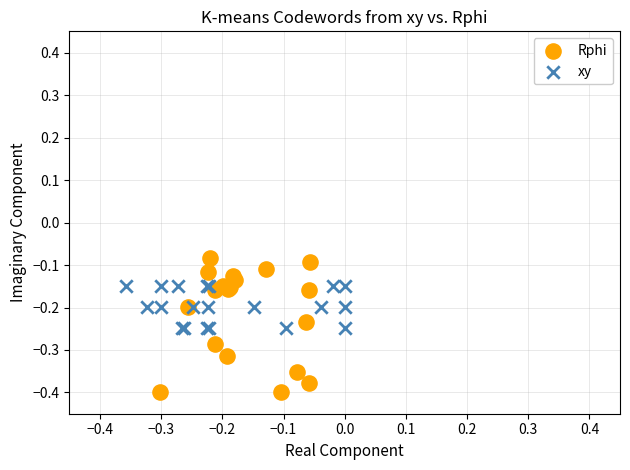

Which series has the widest spread of Y values?

Rphi